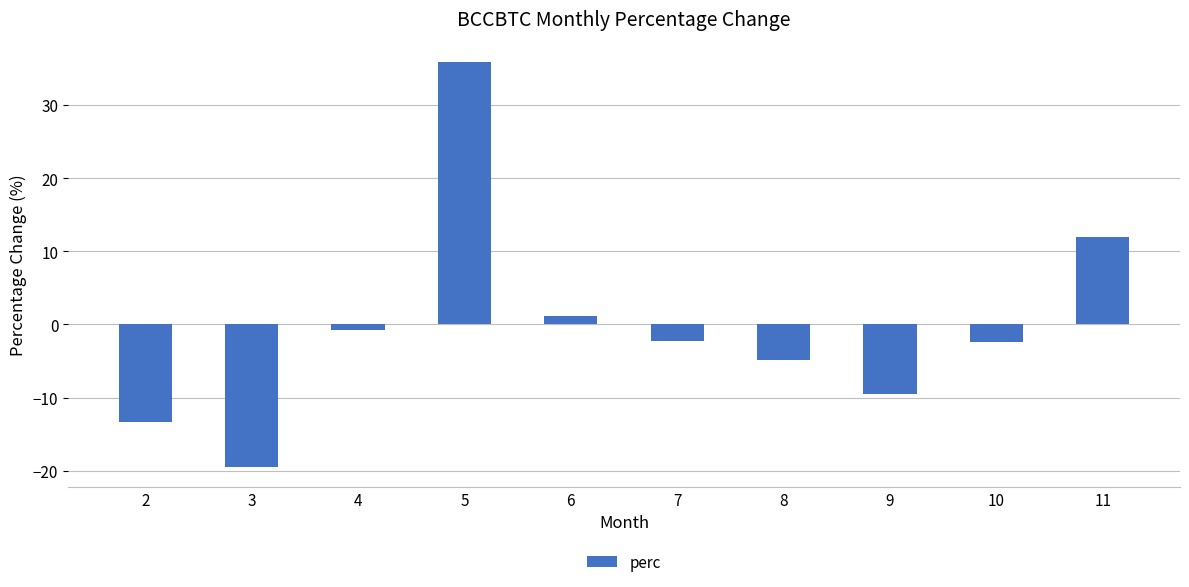

What is the sum of the values at 11 and 7?

9.6